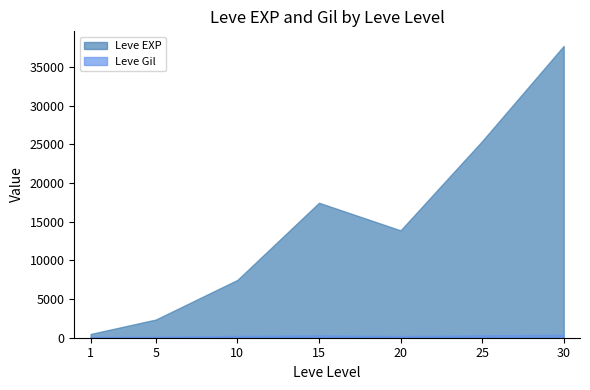

Which series has the largest total across all categories?

Leve EXP